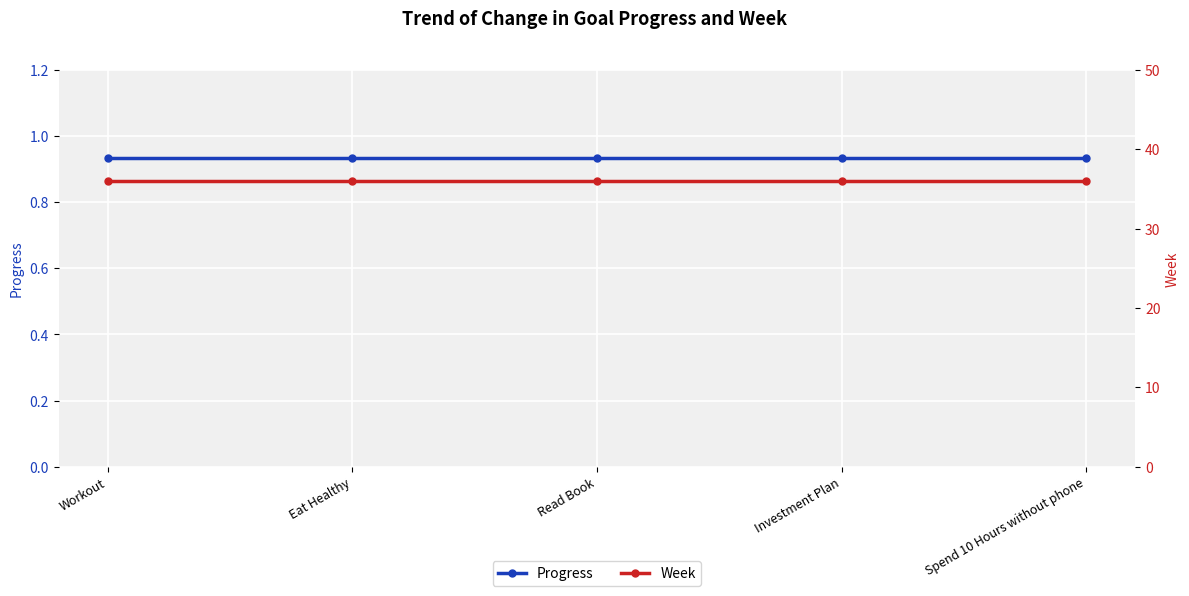

True or false: Progress has a value of 0.9 at Read Book.

True